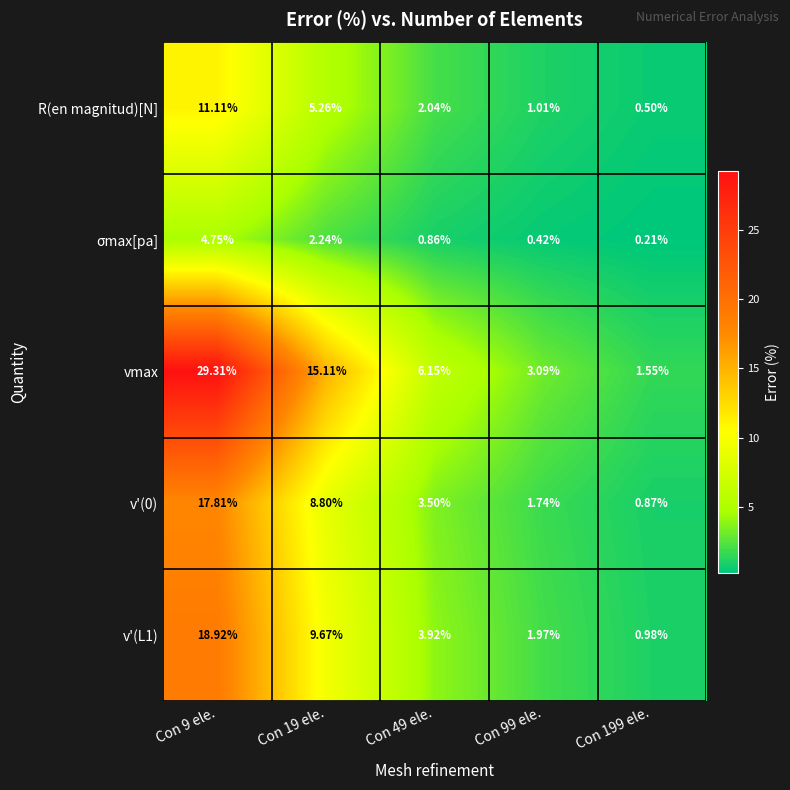

Is the value of σmax[pa] at Con 99 ele. greater than the value of vmax at Con 199 ele.?

No